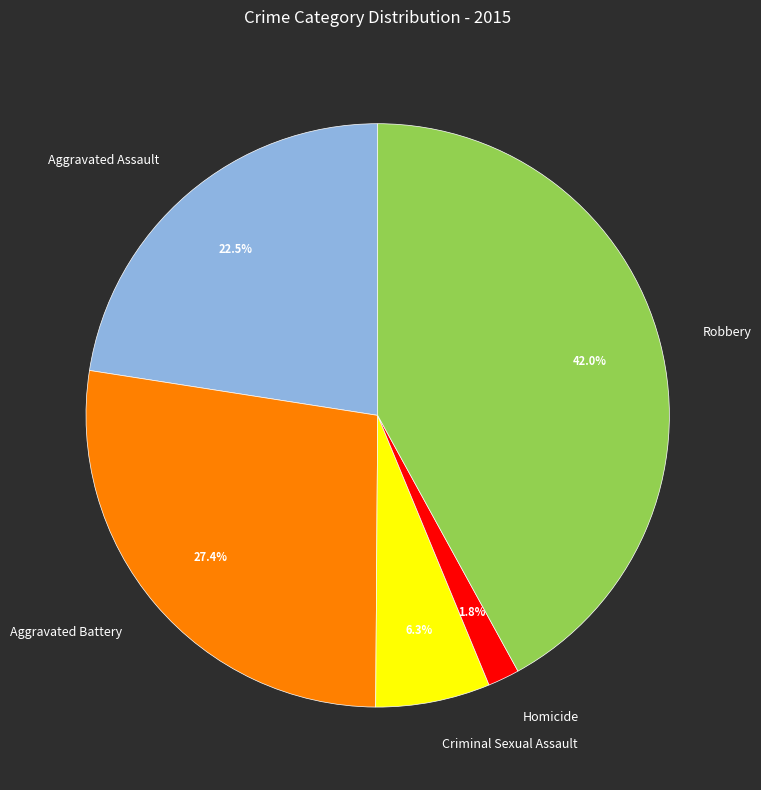

Combined, what portion of the pie is Aggravated Battery and Robbery?

69.4%